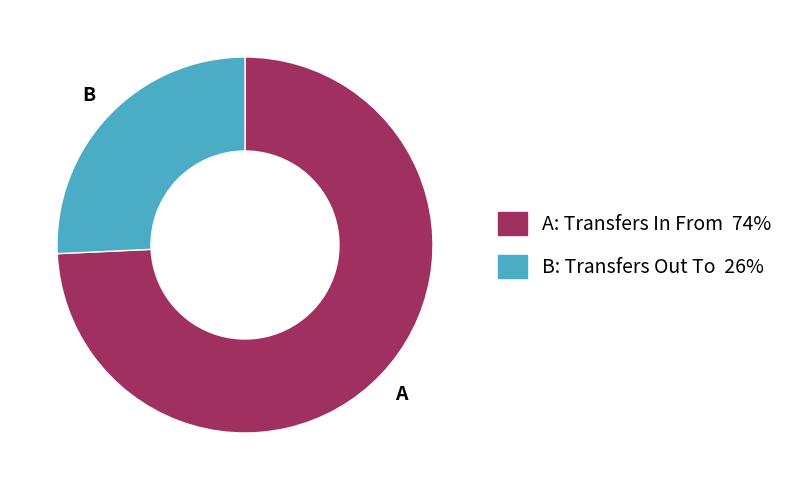

Is there any slice that represents more than half of the pie?

Yes